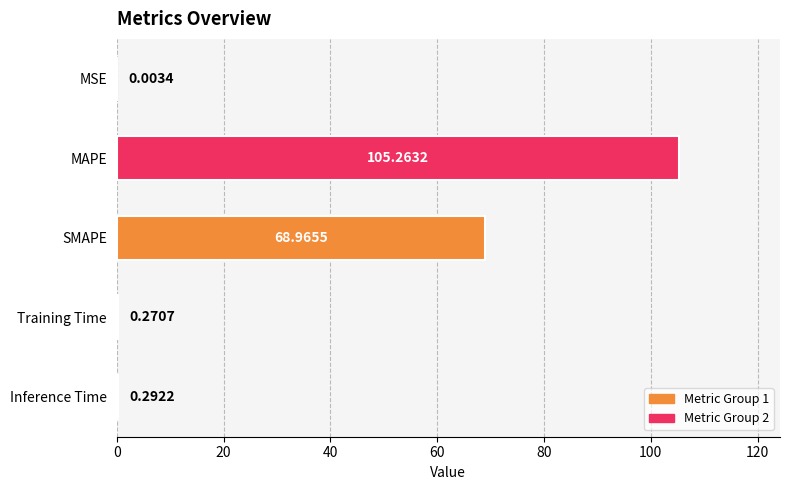

What is the change in value from MAPE to Training Time?

-105.0